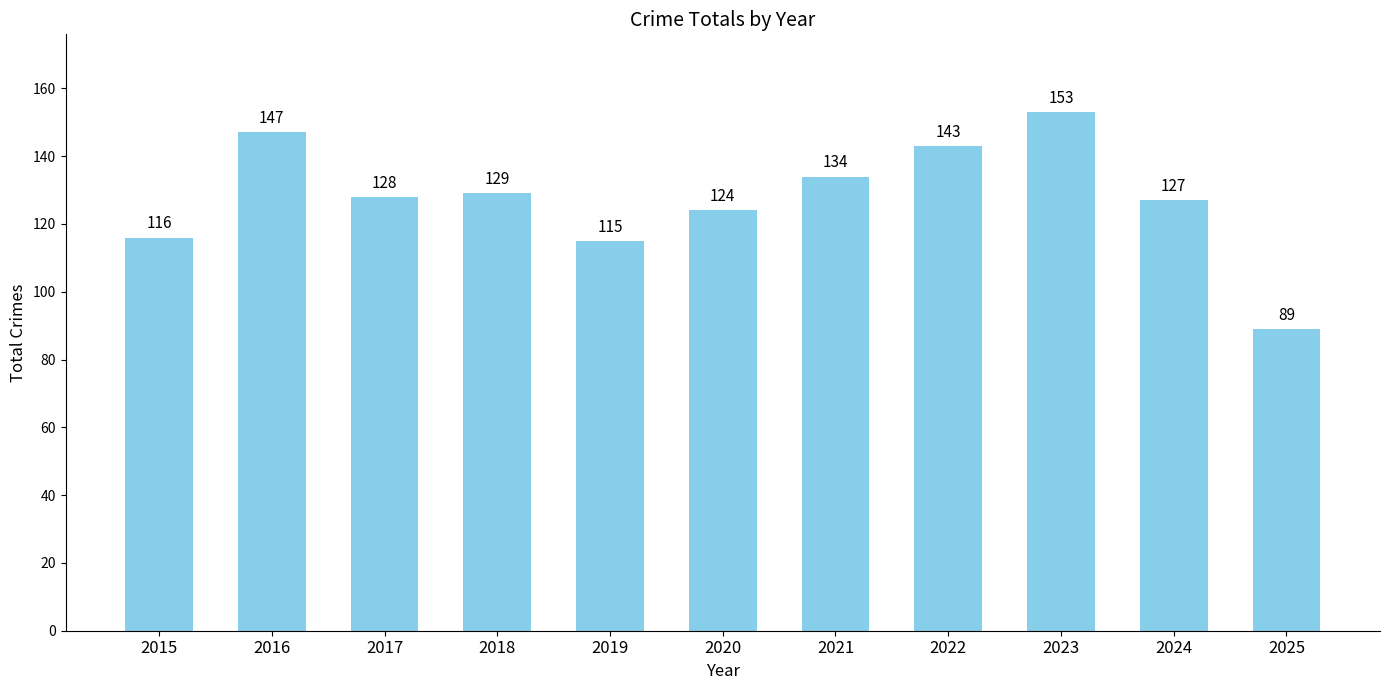

Between 2017 and 2021, which is larger?

2021